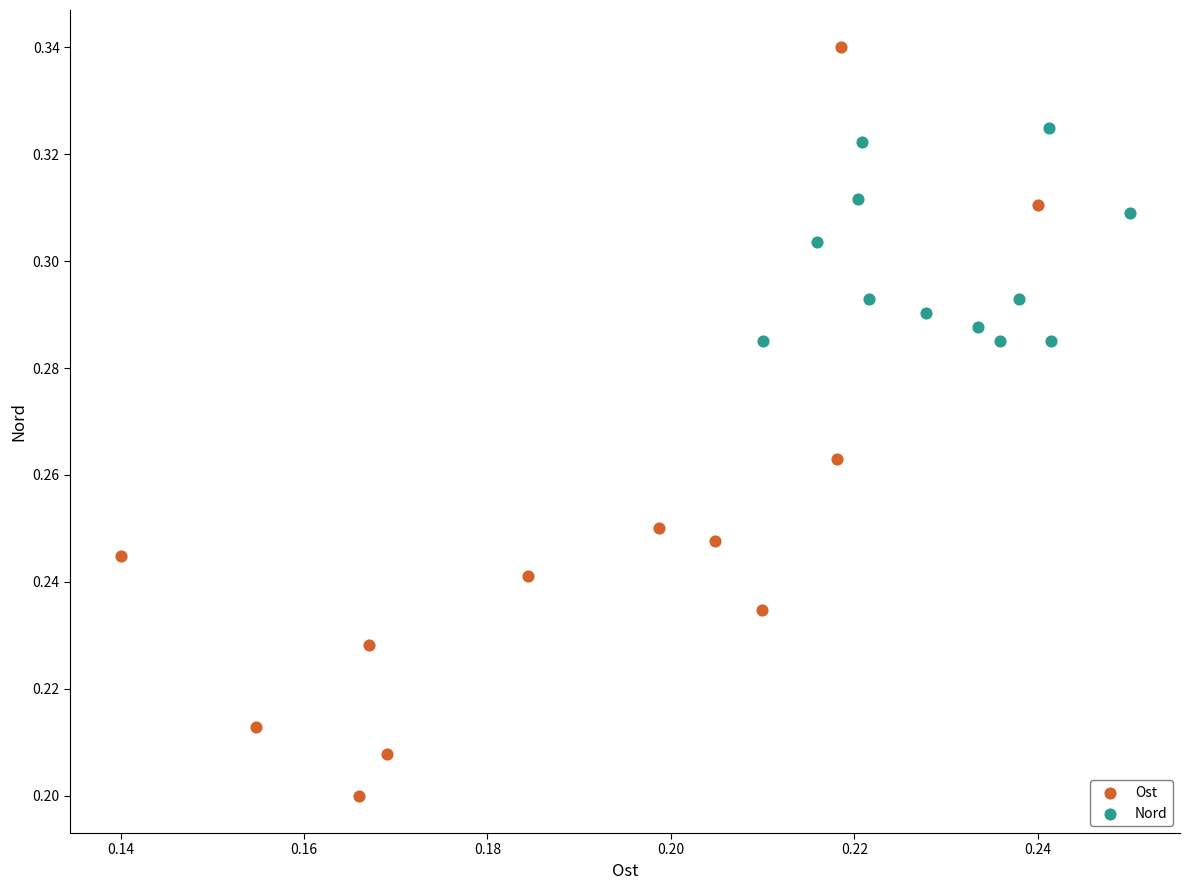

Which series reaches the maximum Y coordinate?

Ost